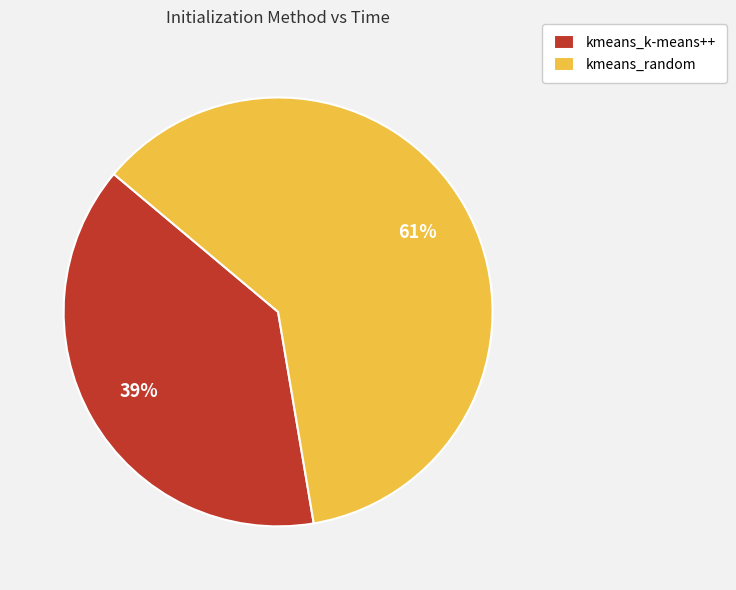

Is there a majority slice in this chart?

Yes